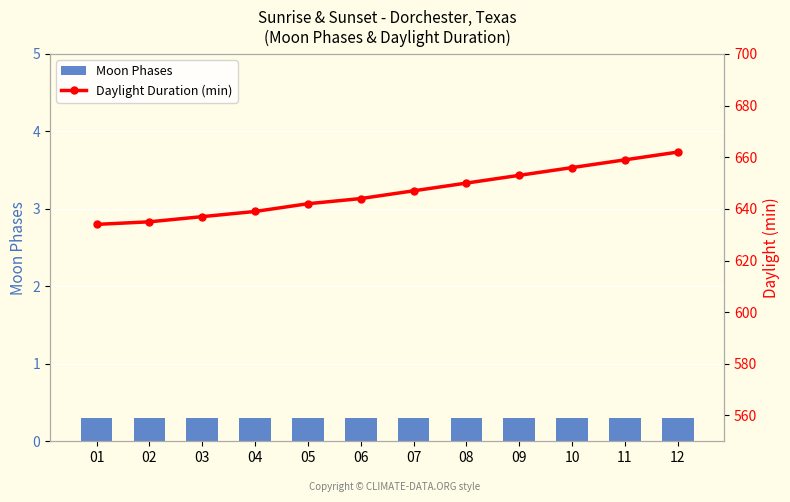

What is the sum of the Moon Phases values at 08 and 07?

0.6